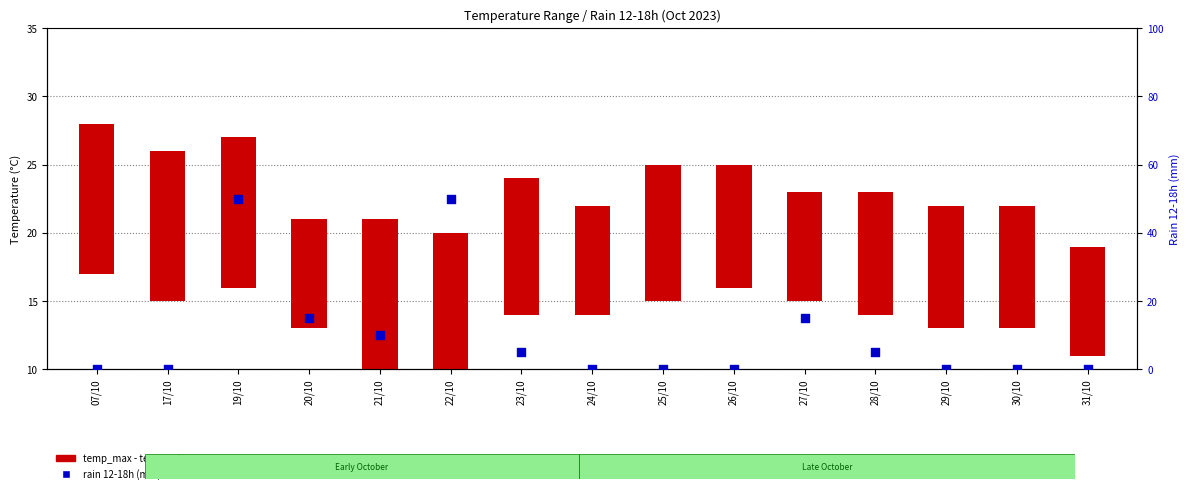

At which category is the sum across all series the highest?

19/10